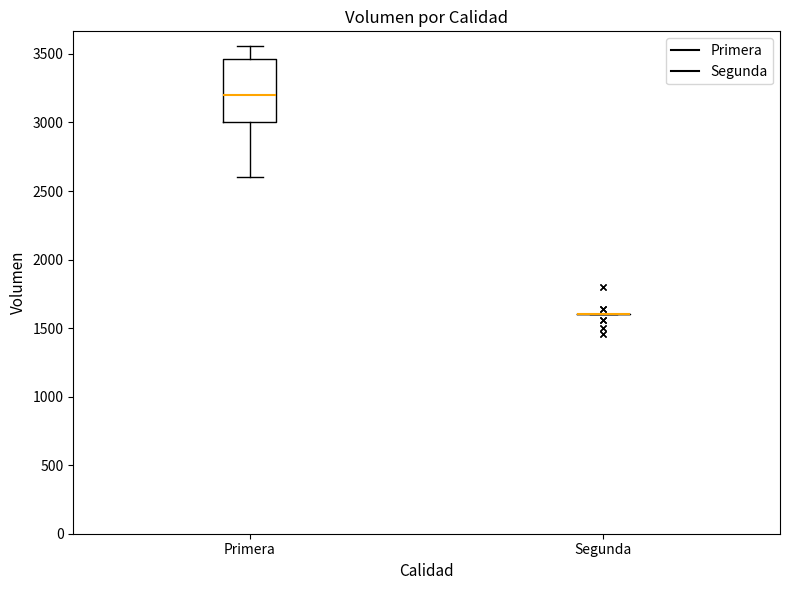

Where does the lower whisker of the box for Primera end on the y-axis? The values are not printed on the chart, so give them approximately, as read against the axis.

2600